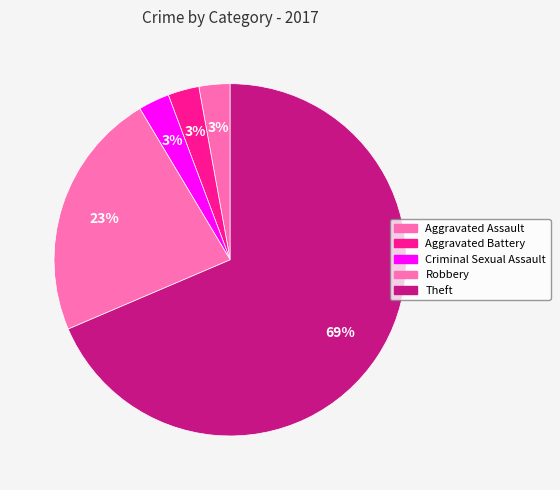

To the nearest percent, what percentage of the pie is Robbery?

23%